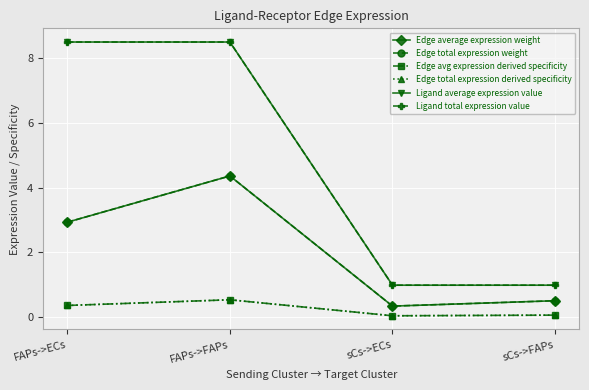

Rank the series by their maximum value, from highest to lowest.

Ligand average expression value, Ligand total expression value, Edge average expression weight, Edge total expression weight, Edge avg expression derived specificity, Edge total expression derived specificity